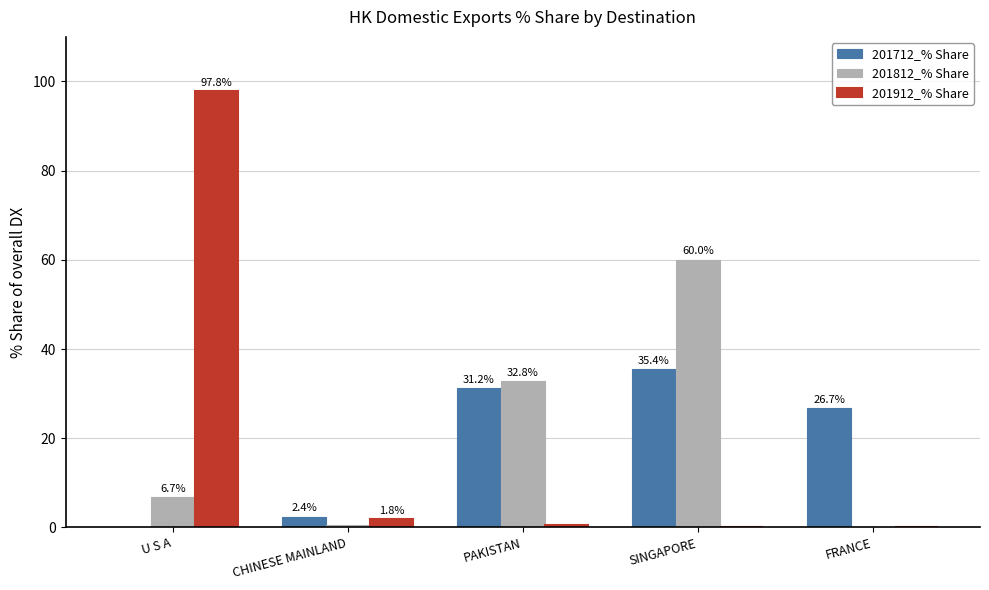

How many data points in 201712_% Share are above 26?

3